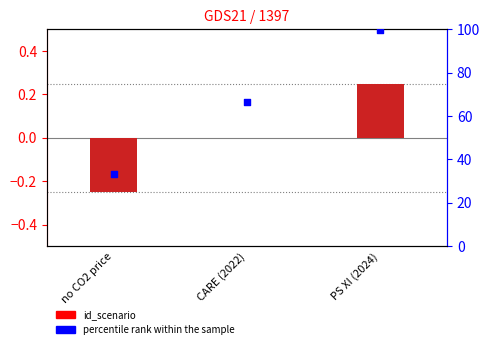

What is the total value across all series at CARE (2022)?

66.6